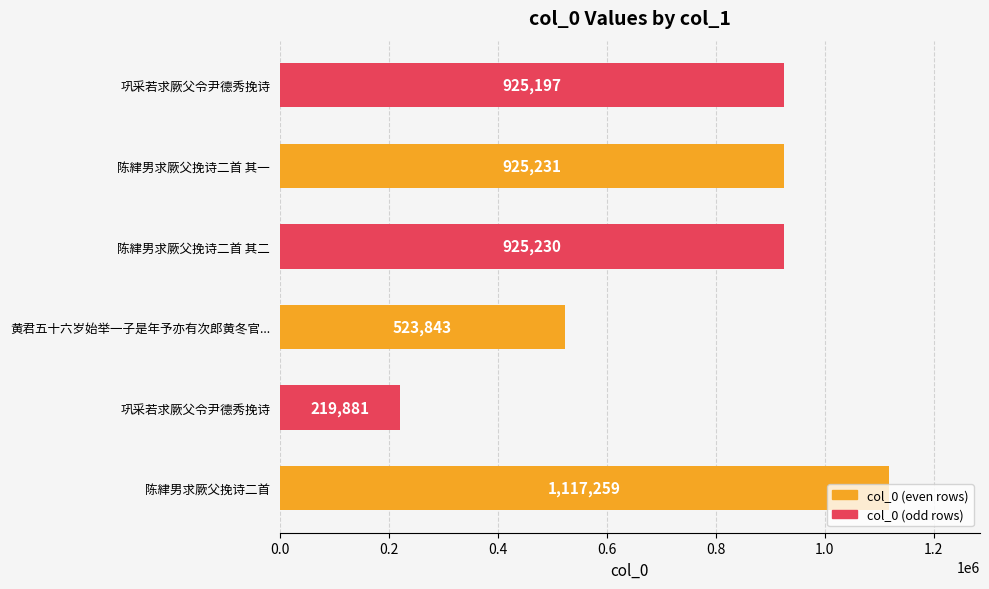

Are the bars grouped side by side (vs. stacked)?

No